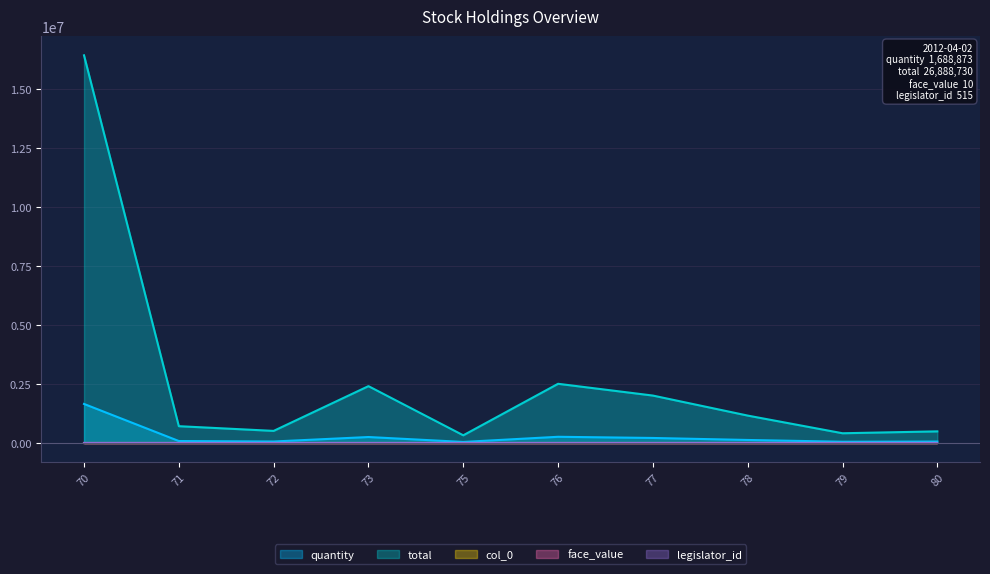

Is it true that quantity equals 45818 at 71?

False